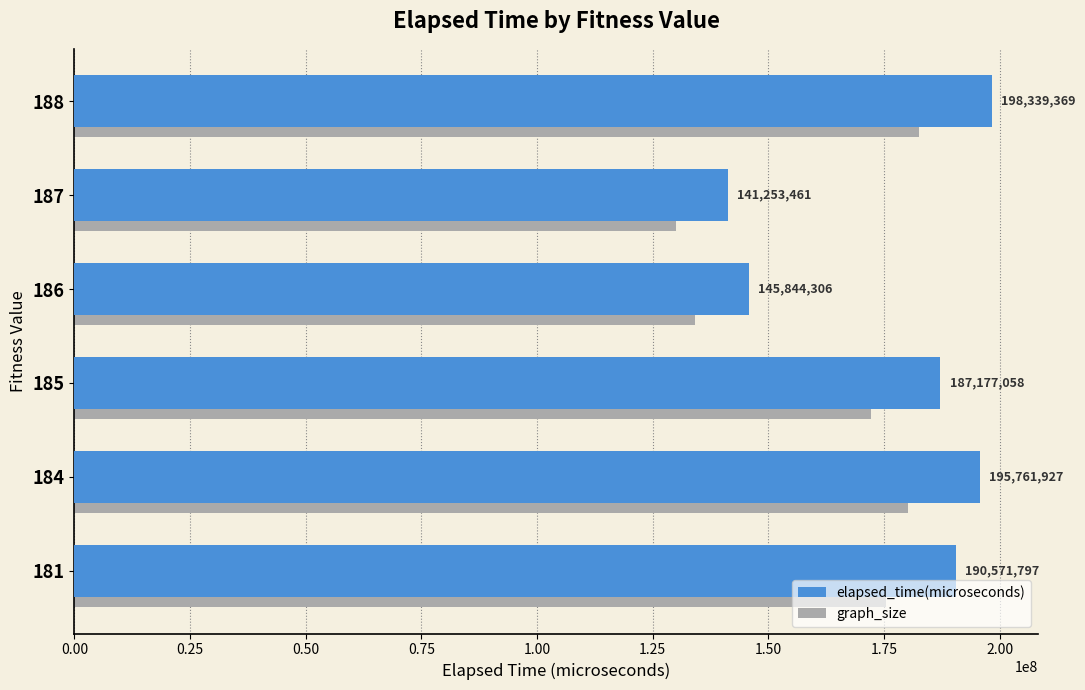

Count the number of data series in this chart.

1